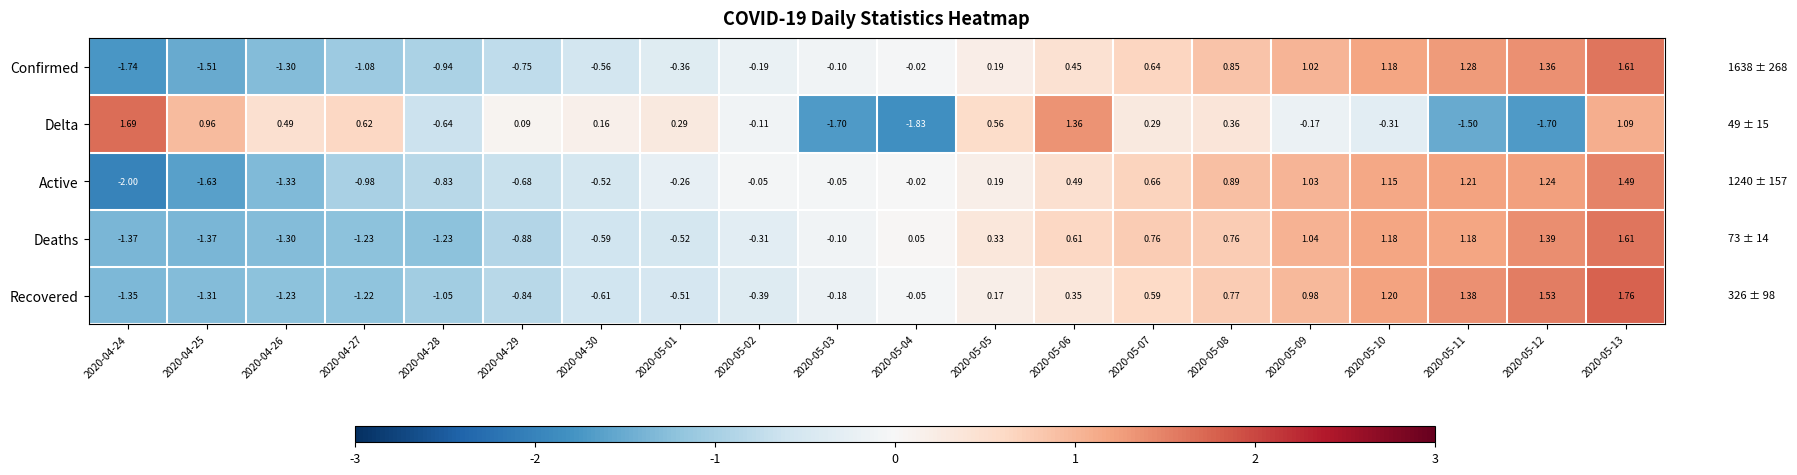

What is the difference between the highest and lowest values at 2020-05-09?

1.2